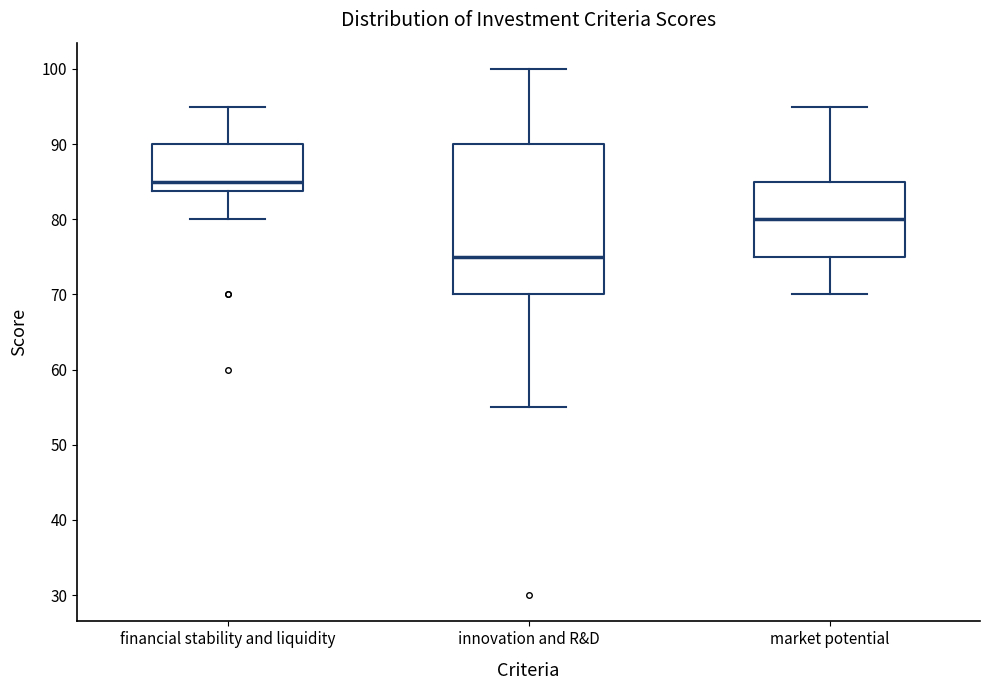

Which box has the highest median line?

financial stability and liquidity